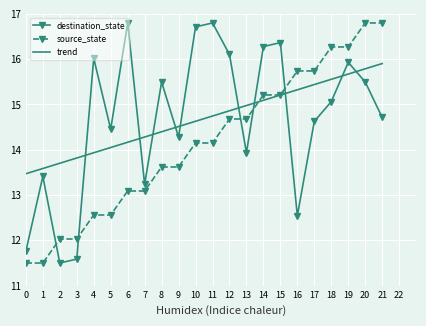

What is the sum of the destination_state values at 15 and 6?

33.2